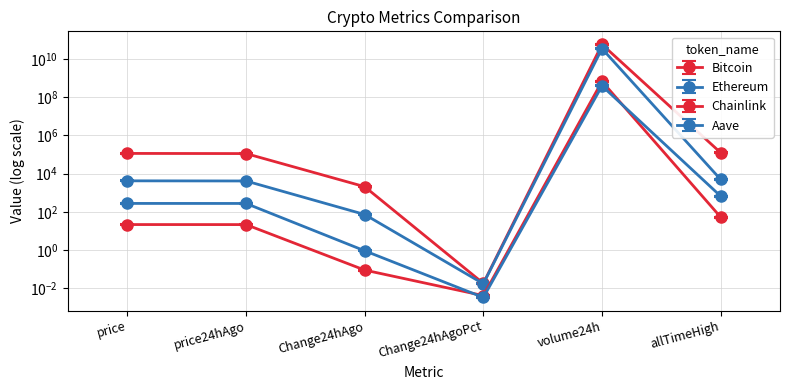

True or false: Chainlink has more than 2 interior local peaks.

False